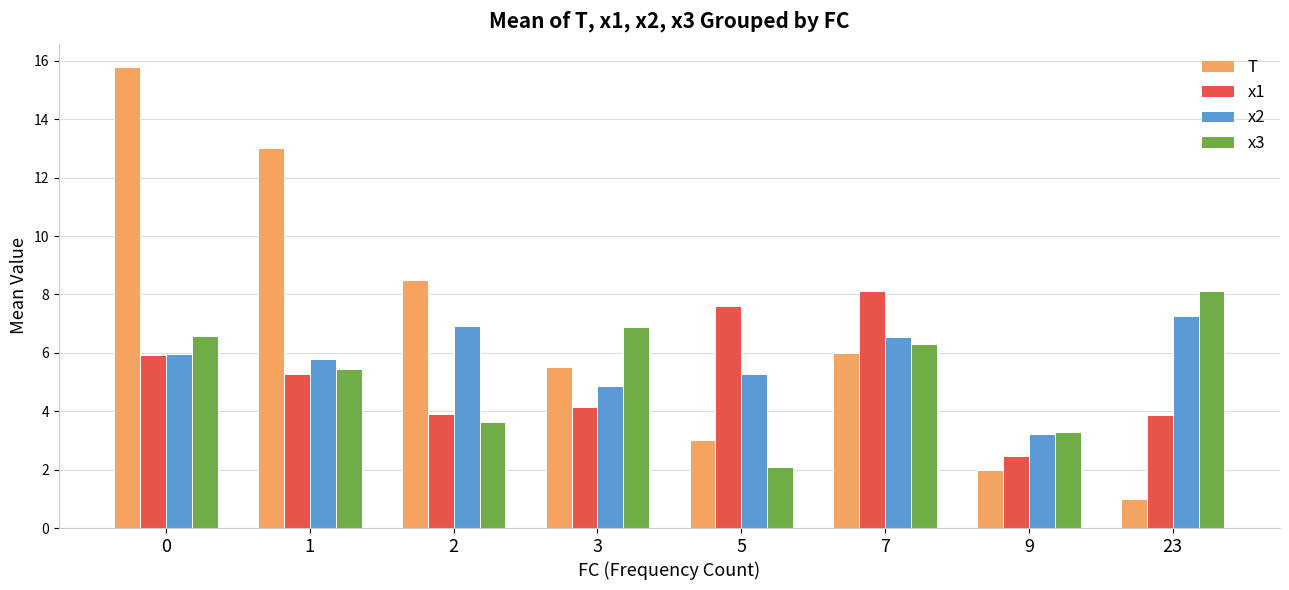

How many bars are there in each group?

4